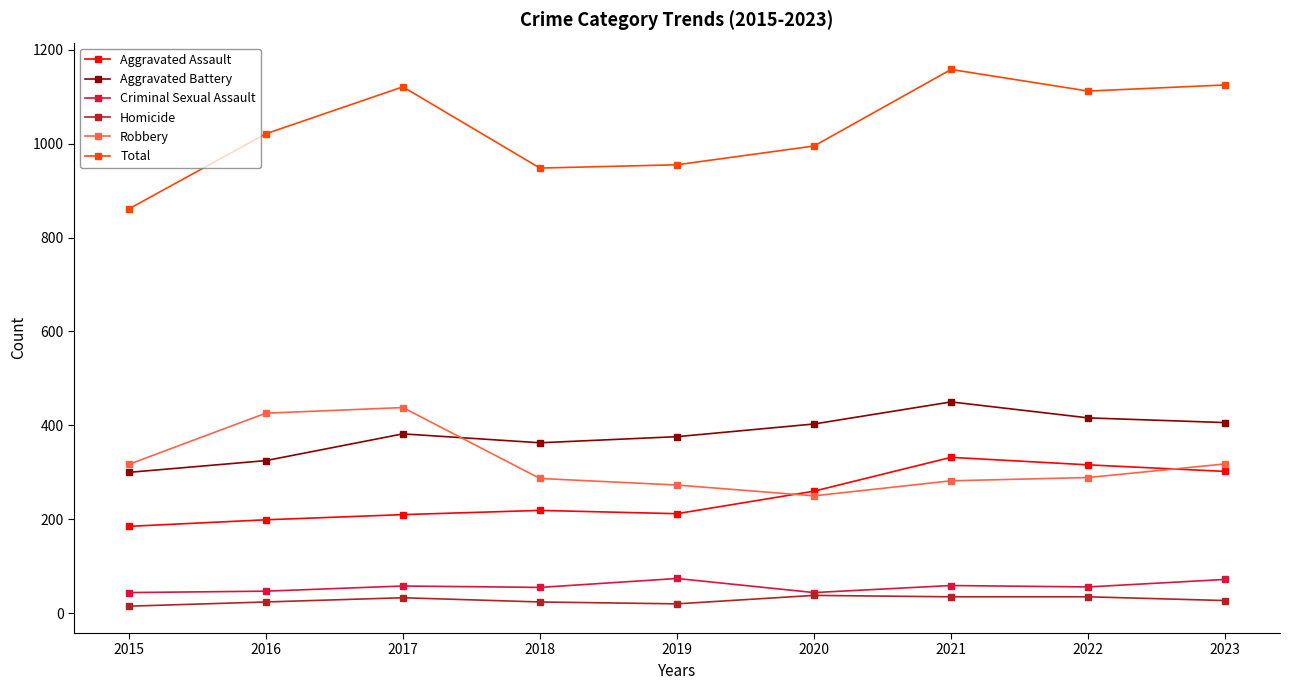

Which series has the largest range (max minus min)?

Total